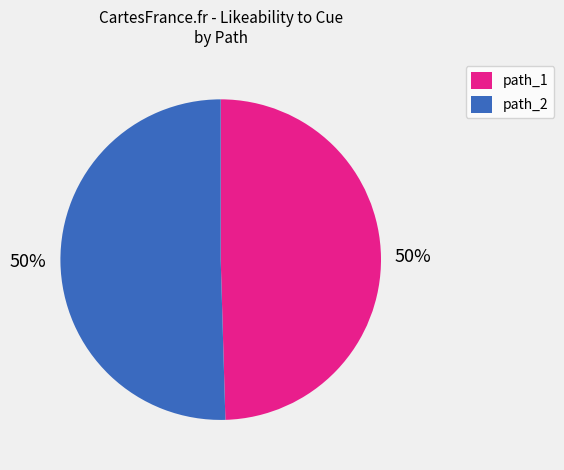

What percentage is the path_1 slice, to the nearest percent?

50%